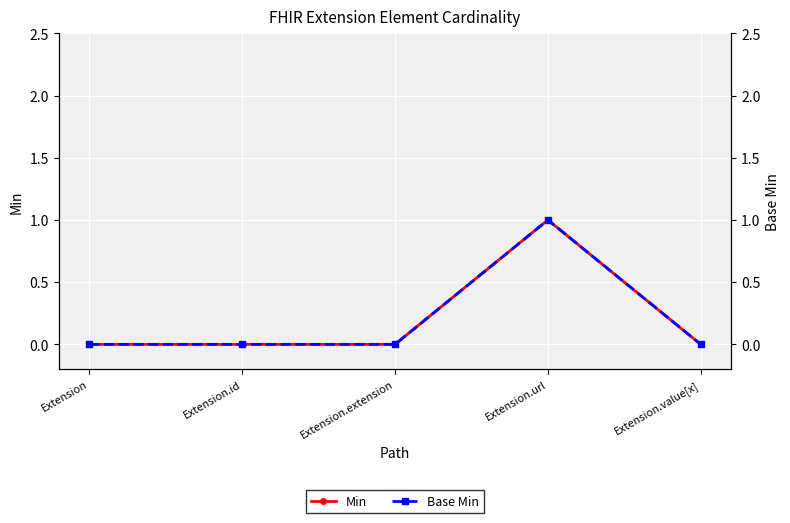

What are all the series names shown in the legend?

Min, Base Min